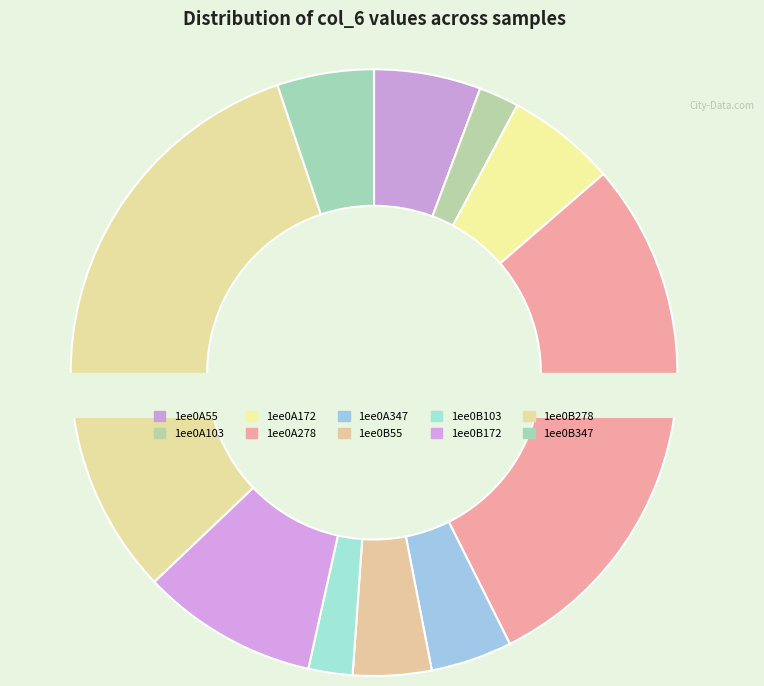

To the nearest percent, what is the average slice percentage?

10%